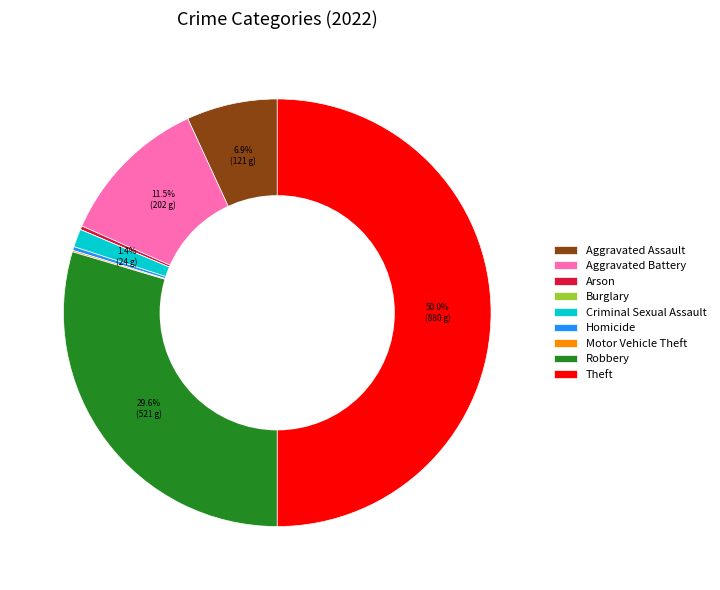

Combined, what portion of the pie is Criminal Sexual Assault and Robbery?

31.0%